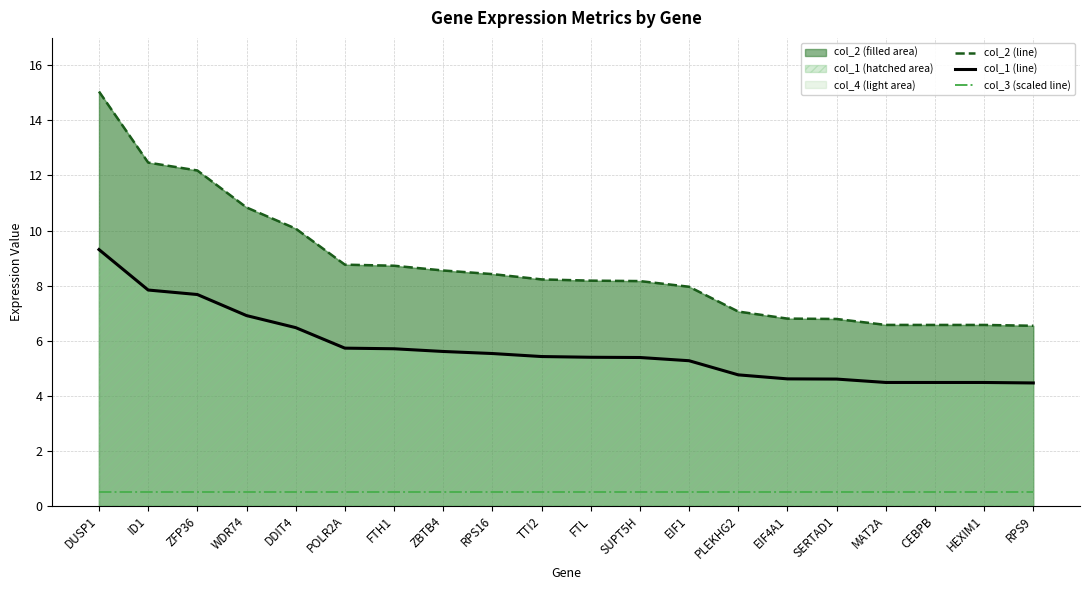

What is the sum of all col_3 (scaled line) values?

10.0